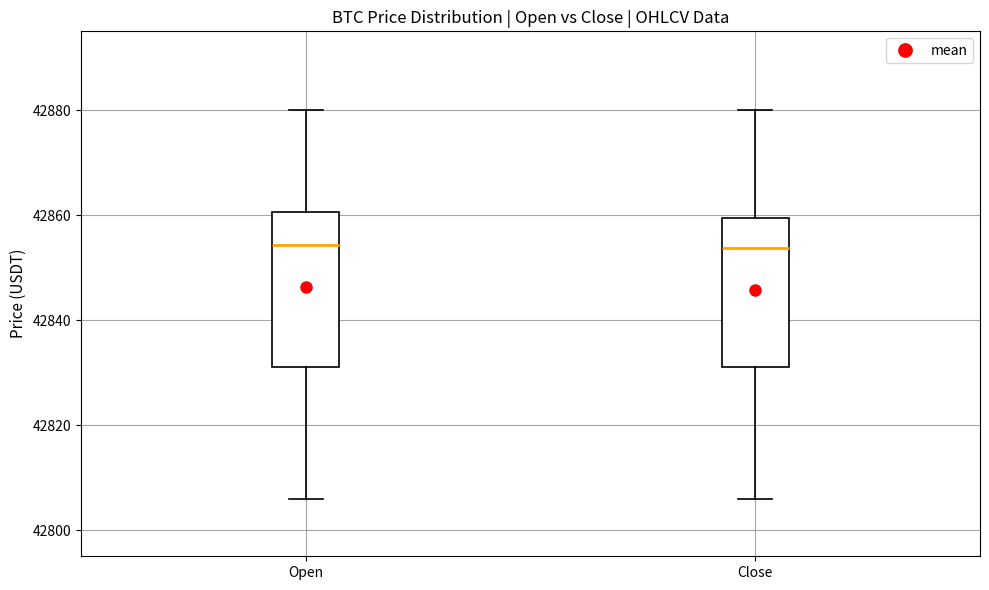

Reading left to right, transcribe this box plot: for each box, give where its median line is, the range the box spans, and where its two whiskers end, as read against the y-axis. The values are not printed on the chart, so give them approximately, as read against the axis.

Open: median 42854, box 42832 to 42860, whiskers 42806 to 42880
Close: median 42854, box 42832 to 42860, whiskers 42806 to 42880